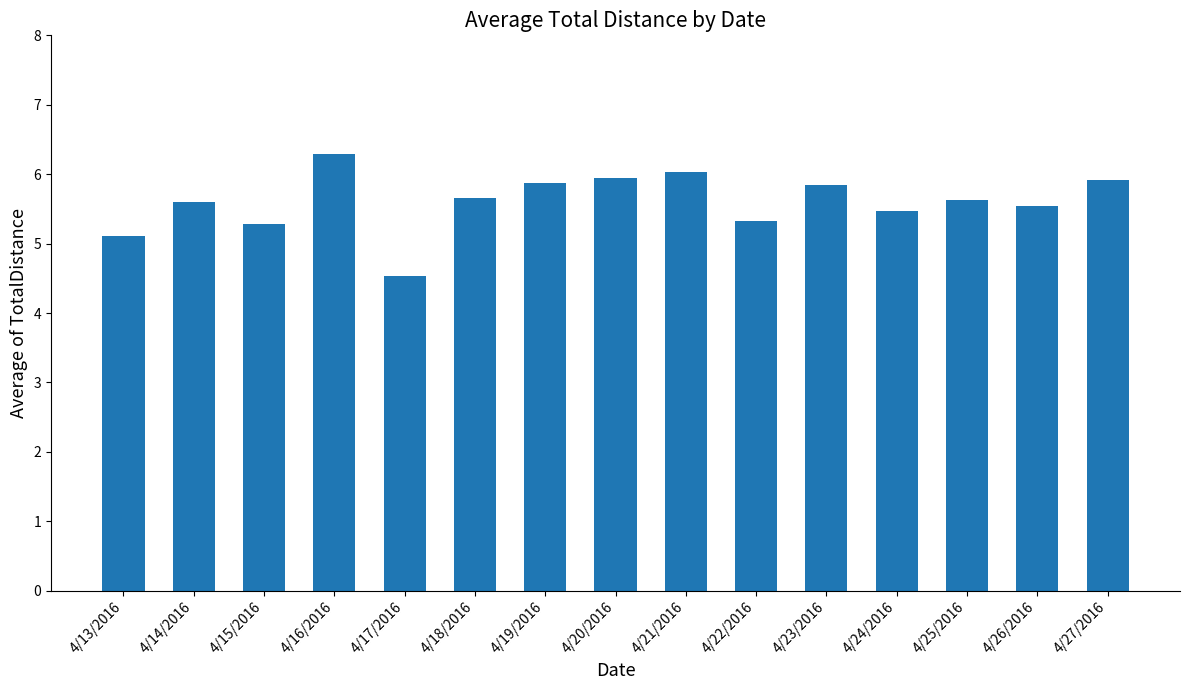

What position from the right is 4/21/2016?

7